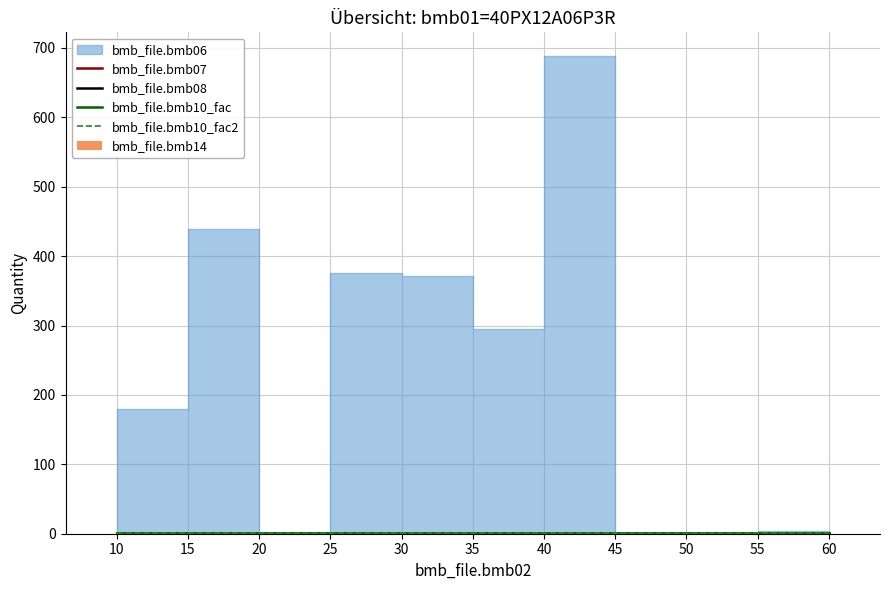

Is the value of bmb_file.bmb07 at 40 greater than the value of bmb_file.bmb08 at 45?

Yes